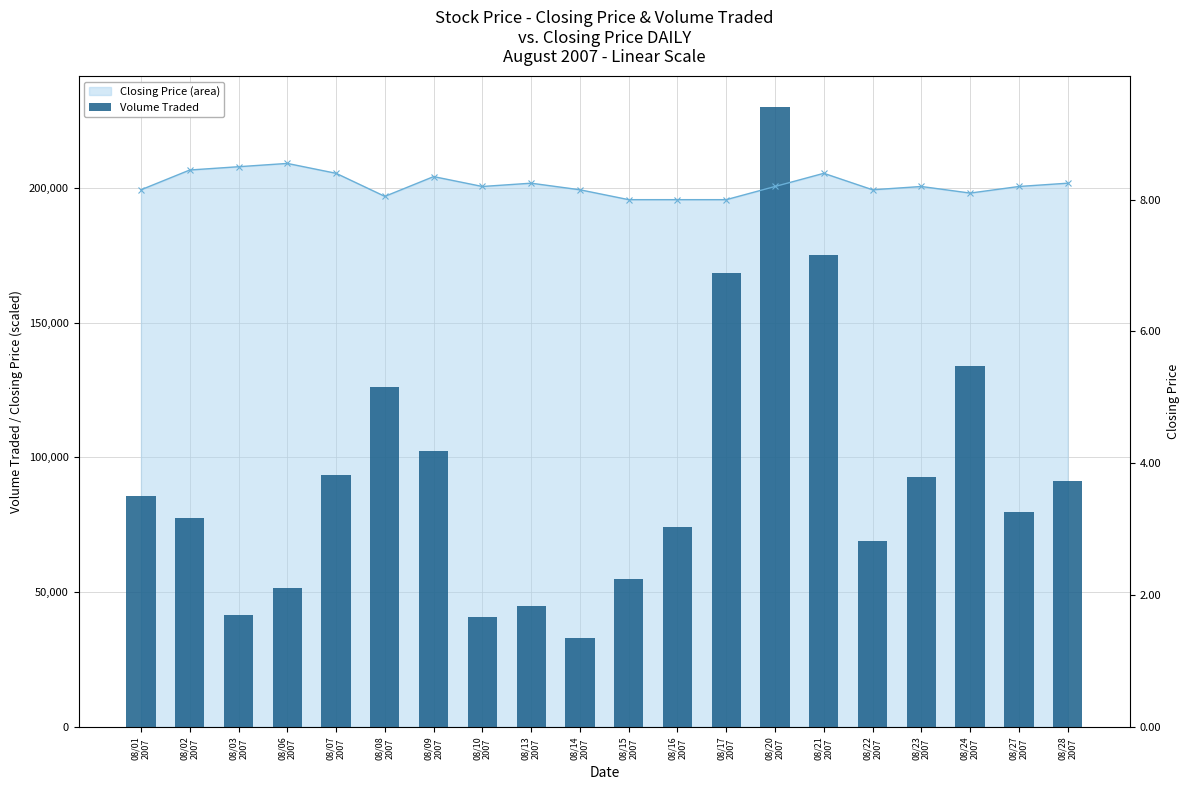

Reading left to right, what are all the values shown in this chart?

Closing Price: 199308.9	206645.4	207868.2	209090.9	205422.6	196863.4	204199.9	200531.6	201754.4	199308.9	195640.6	195640.6	195640.6	200531.6	205422.6	199308.9	200531.6	198086.1	200531.6	201754.4
Volume Traded: 85600.0	77500.0	41400.0	51400.0	93300.0	126200.0	102300.0	40600.0	45000.0	33000.0	54900.0	74200.0	168300.0	230000.0	175100.0	68800.0	92900.0	134000.0	79700.0	91400.0